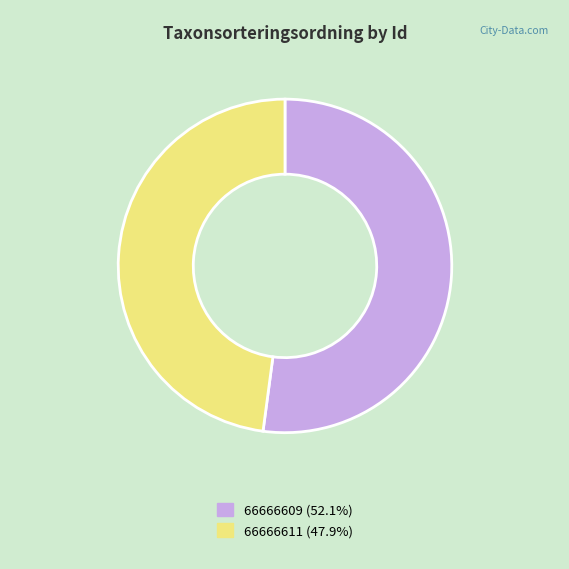

Rank the categories by value from lowest to highest.

66666611, 66666609